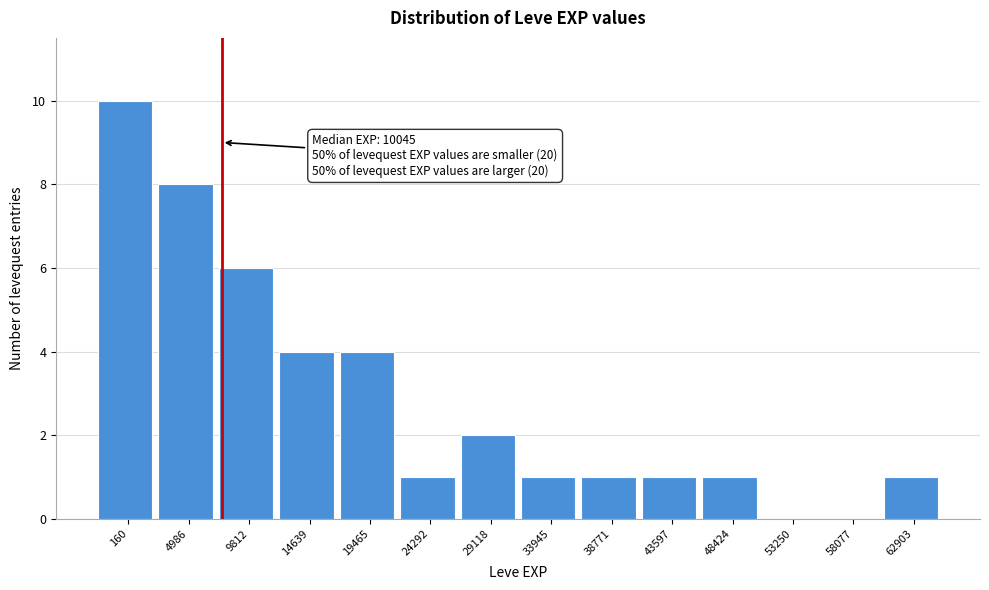

Reading left to right, list all the values displayed in this chart.

160=10	4986=8	9812=6	14639=4	19465=4	24292=1	29118=2	33945=1	38771=1	43597=1	48424=1	53250=0	58077=0	62903=1